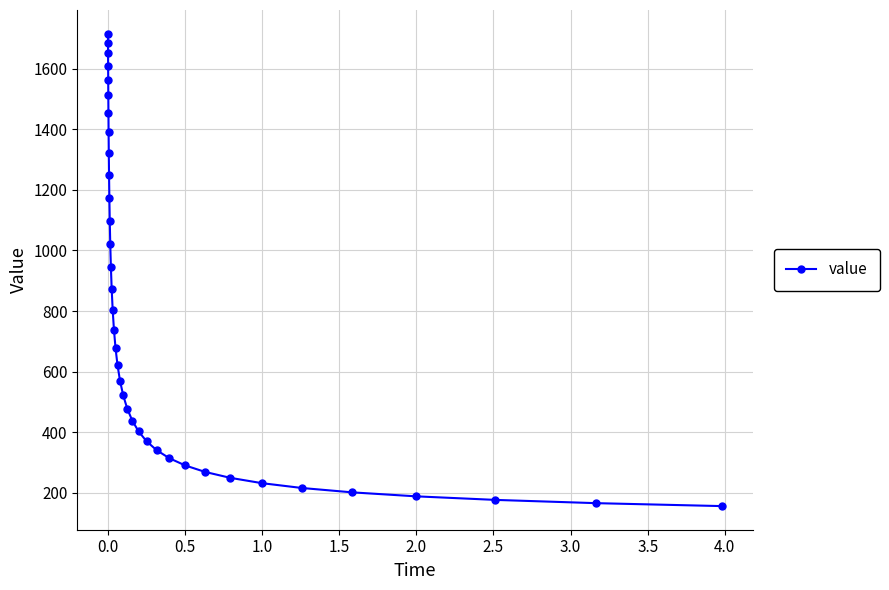

What is the average value?

775.0